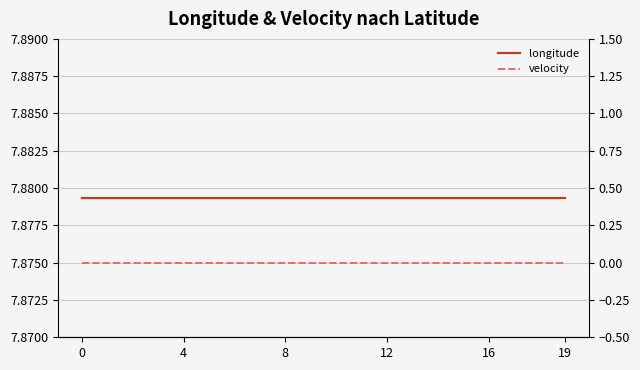

Does the chart display data point markers on the line(s)?

No